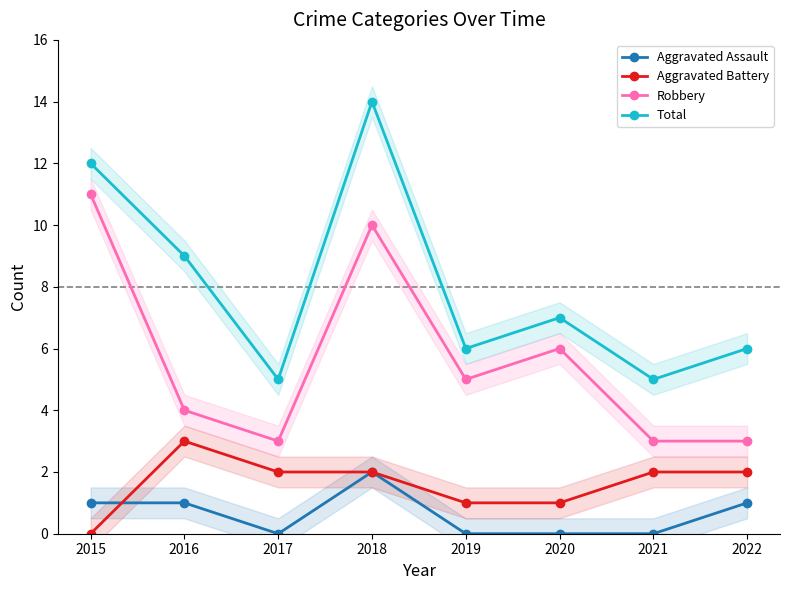

The Robbery series shows 1 at 2020. True or false?

False